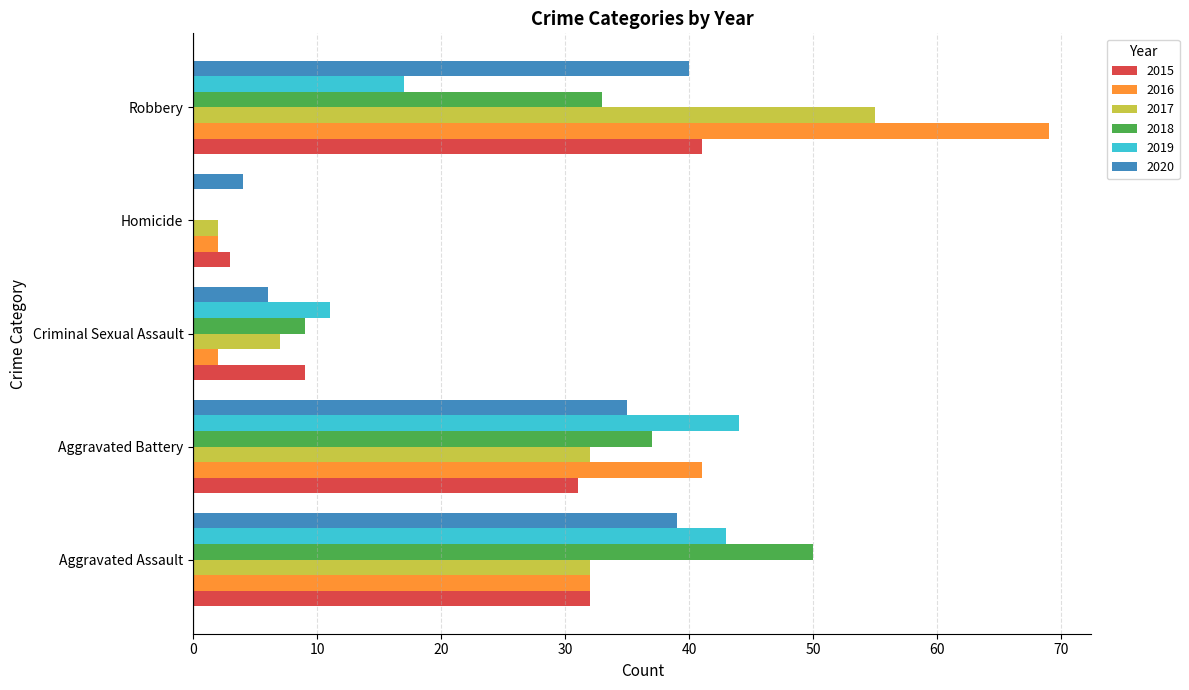

What is the total value across all series at Criminal Sexual Assault?

44